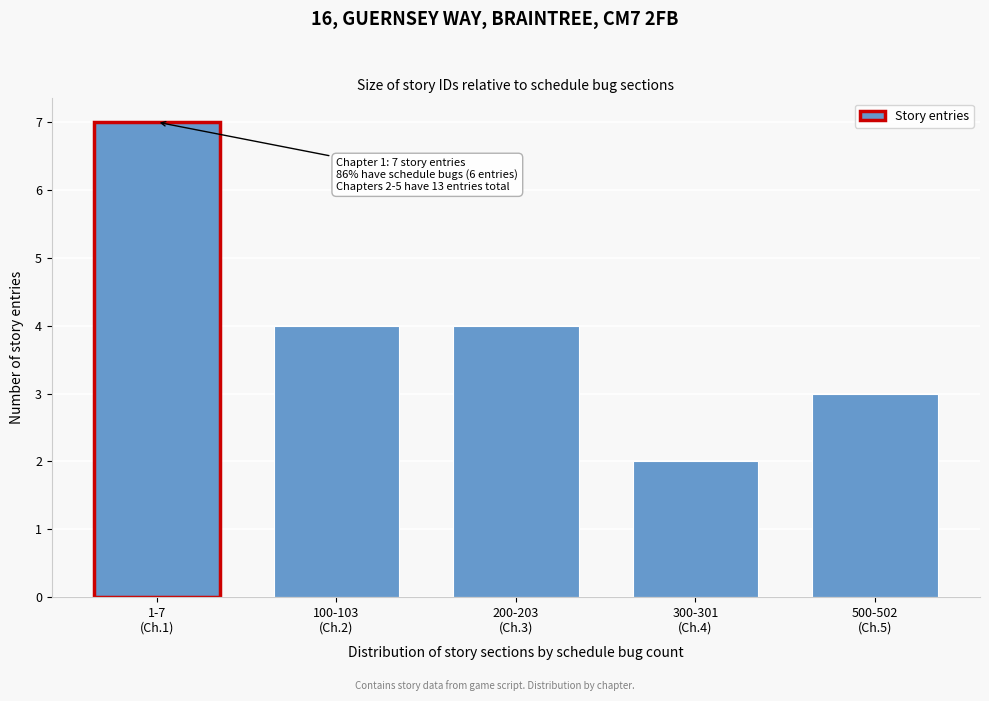

Reading left to right, extract all data points from this chart.

7	4	4	2	3